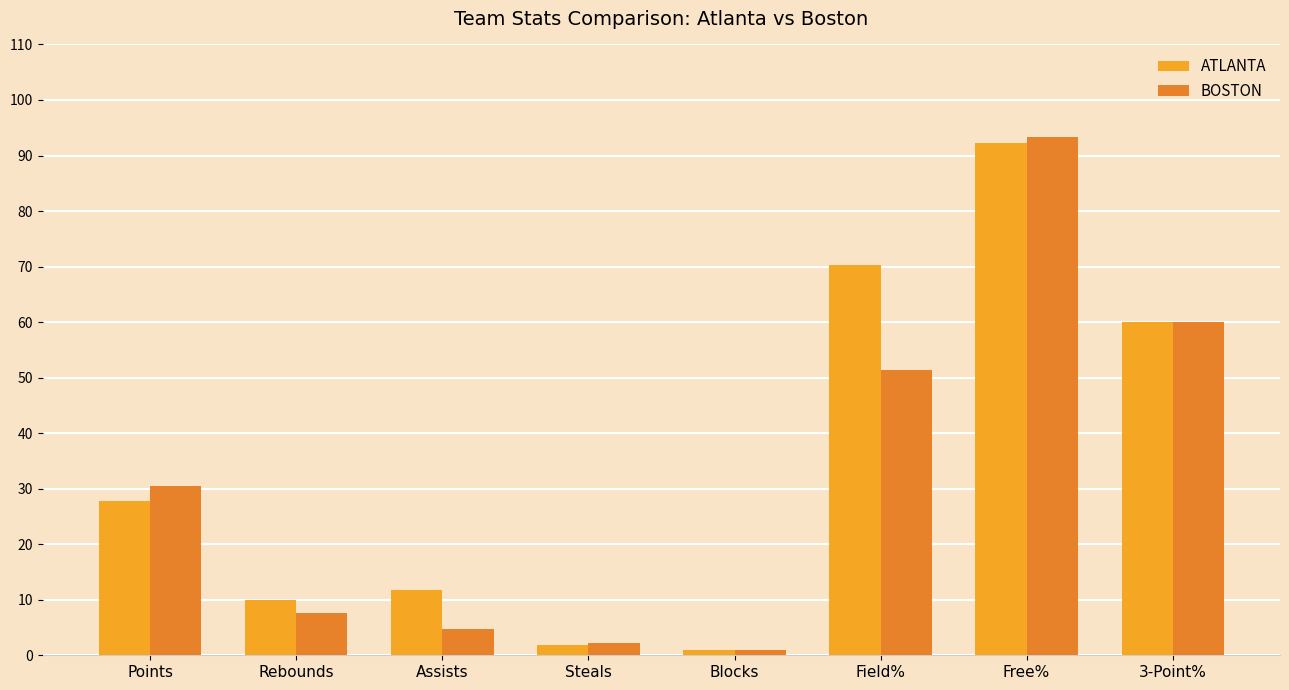

Which series has the largest range (max minus min)?

BOSTON